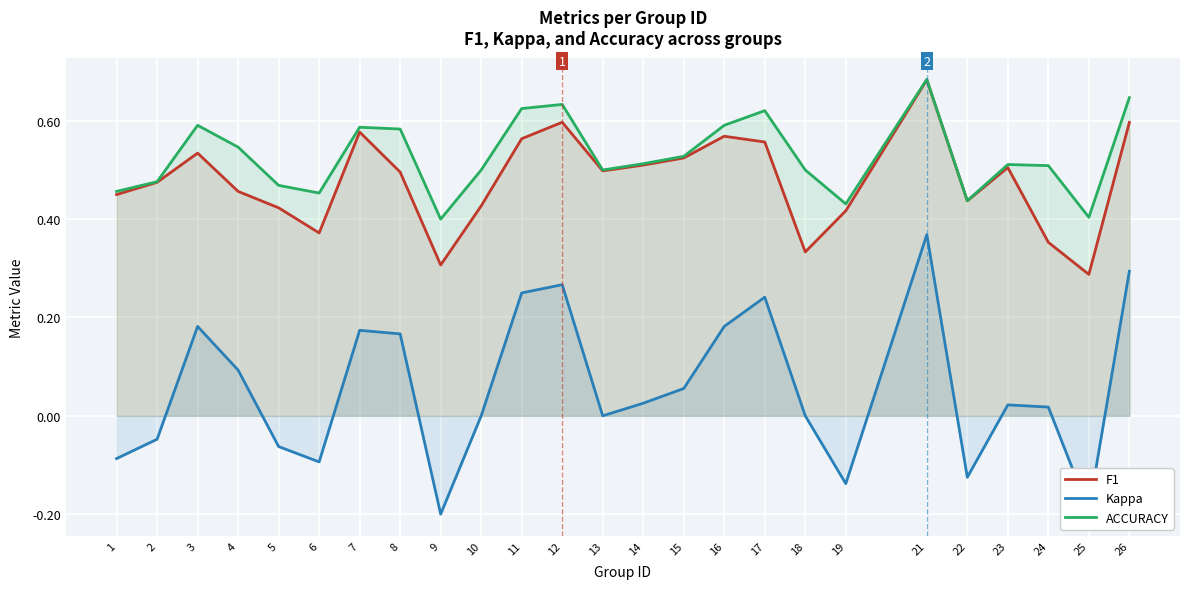

What is the sum of the F1 values at 5 and 23?

0.9